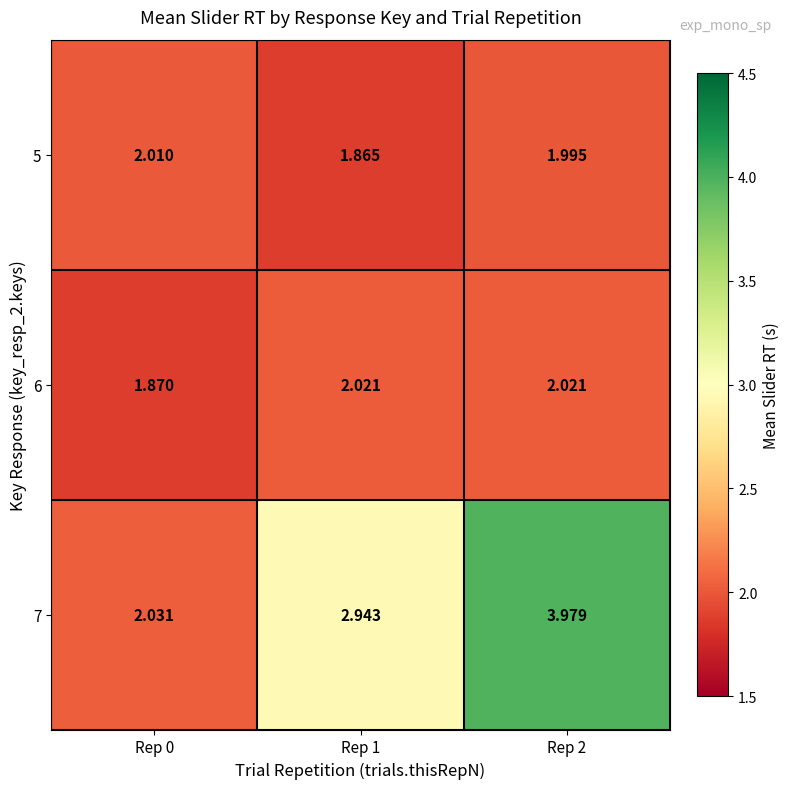

Which series has the largest total across all categories?

7